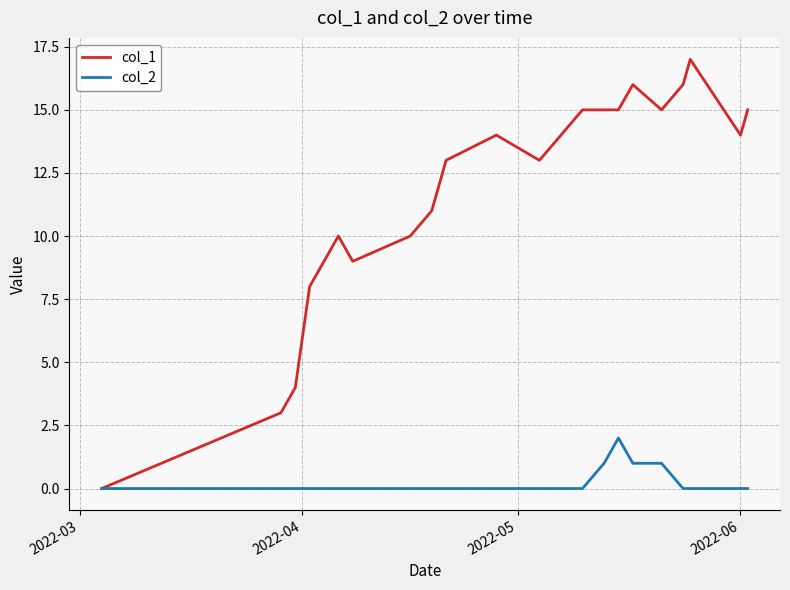

List the series in order of their overall mean, lowest first.

col_2, col_1